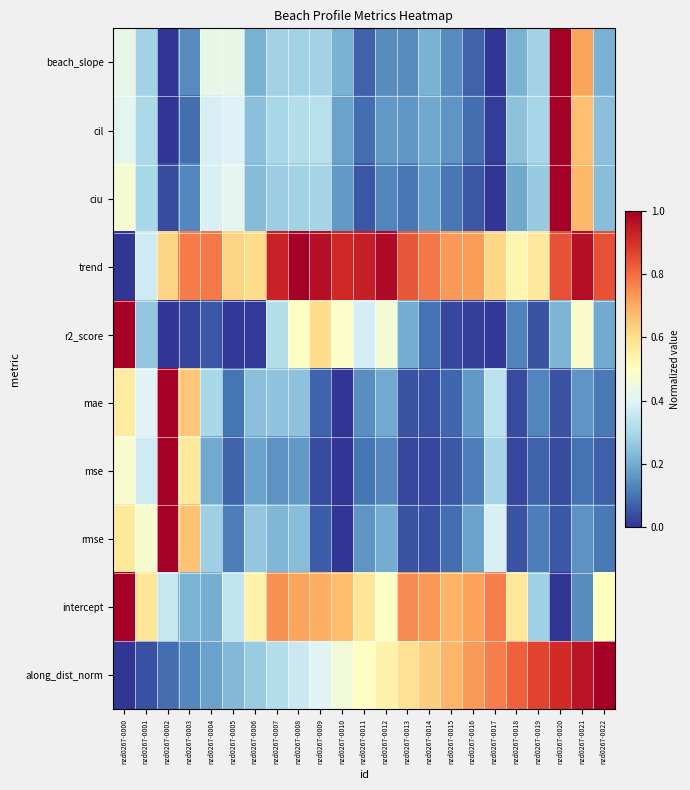

Rank the series at nzd0267-0005 from lowest to highest value.

r2_score, mse, mae, rmse, along_dist_norm, intercept, cil, ciu, beach_slope, trend